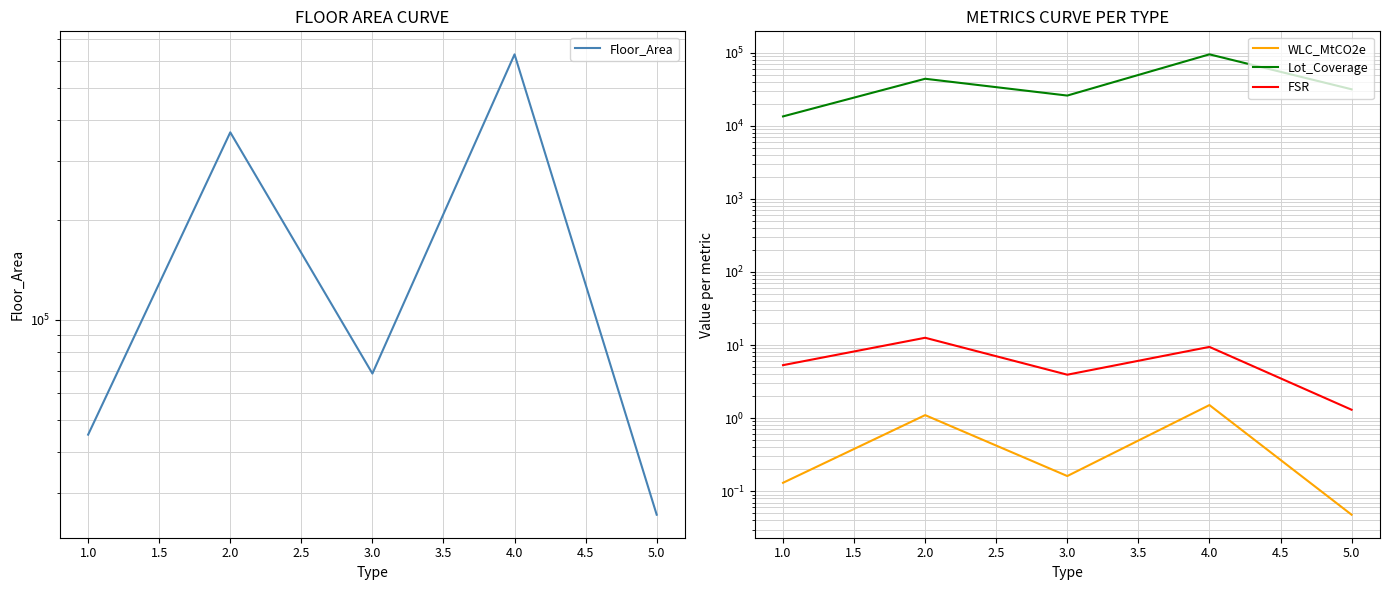

What is the difference between the maximum and second lowest values in the Floor_Area series?

584499.0